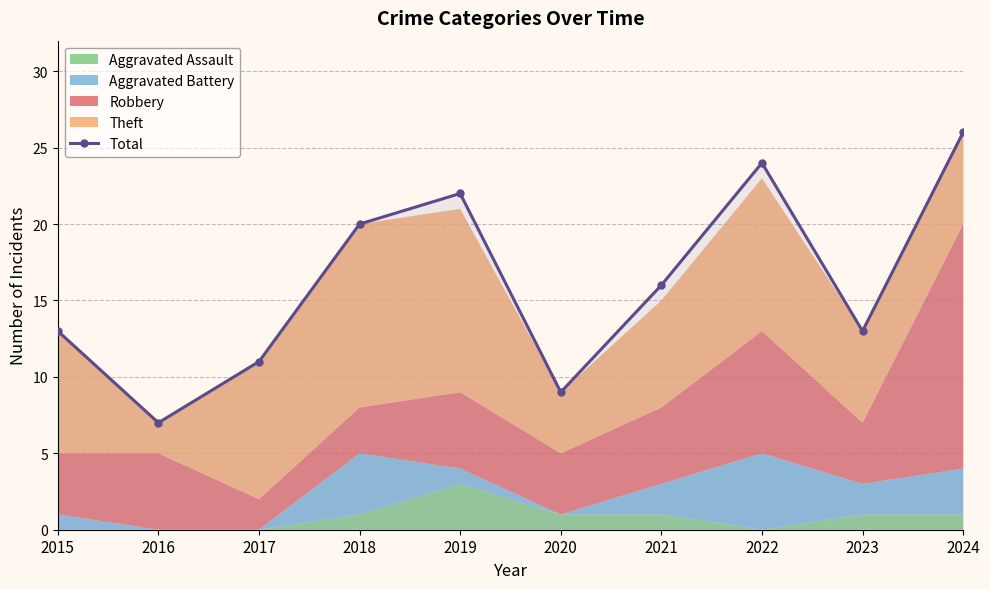

Rank the categories by value from lowest to highest.

2016, 2020, 2017, 2015, 2023, 2021, 2018, 2019, 2022, 2024